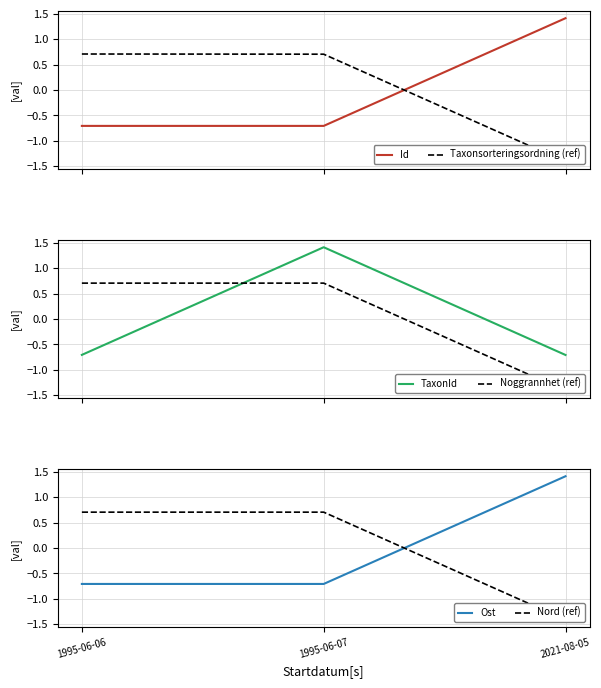

Reading right to left, what are all the values shown in this chart?

Id: 1.4	-0.7	-0.7
Taxonsorteringsordning (ref): -1.4	0.7	0.7
TaxonId: -0.7	1.4	-0.7
Noggrannhet (ref): -1.4	0.7	0.7
Ost: 1.4	-0.7	-0.7
Nord (ref): -1.4	0.7	0.7